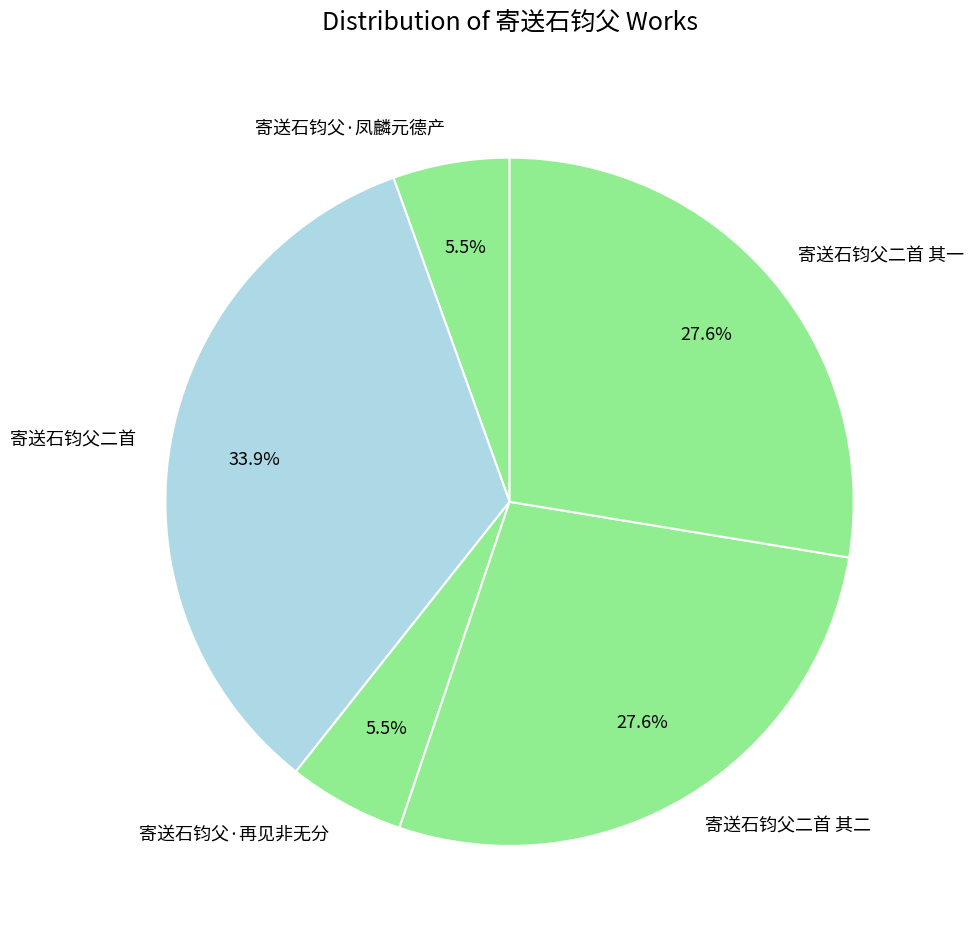

Is 寄送石钧父二首 其一 the majority of the pie?

No